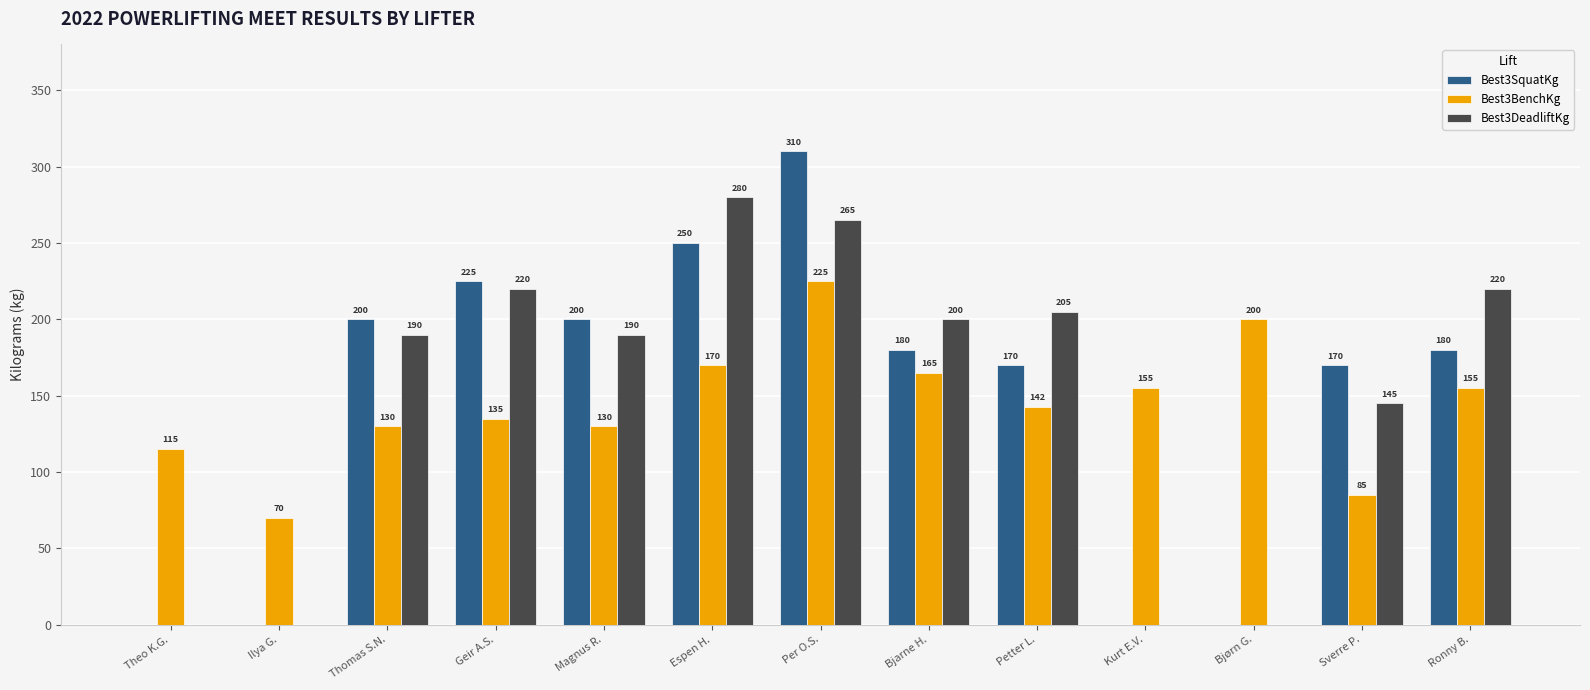

Where does the Best3BenchKg series first go above 142?

Espen H.